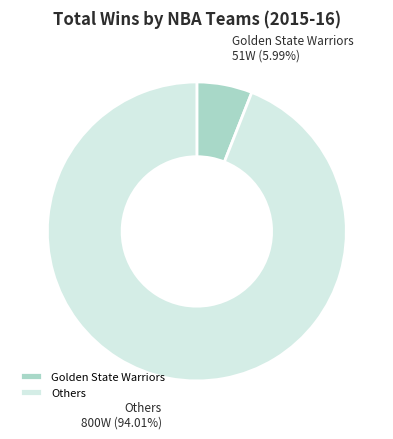

Rank the categories by value from highest to lowest.

Others, Golden State Warriors